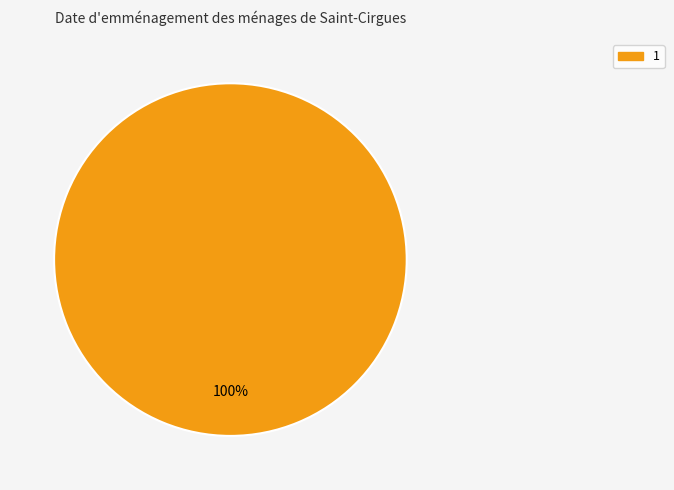

Rank the categories by value from lowest to highest.

1